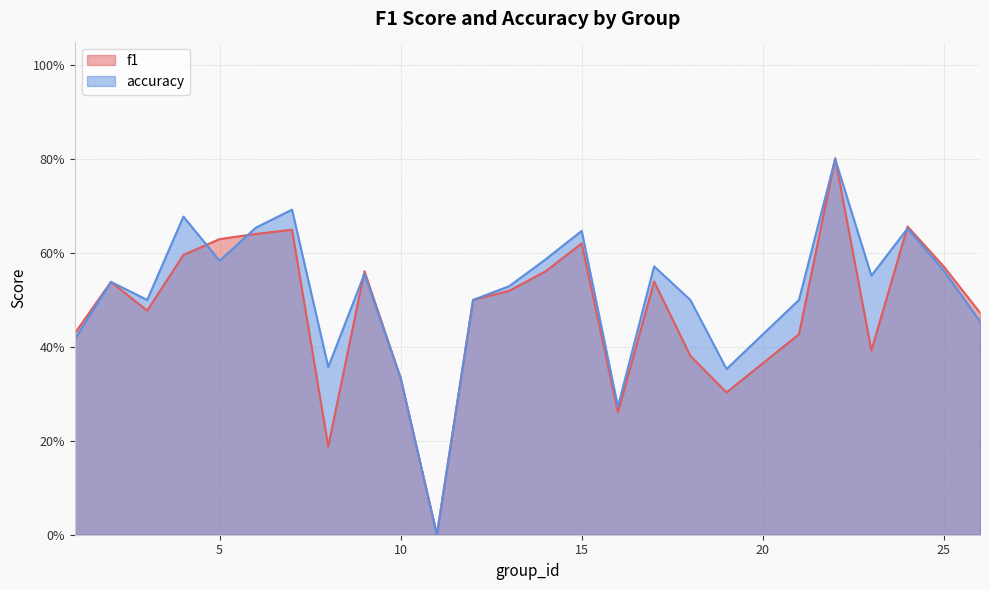

Count the f1 values in the range 0 to 1.

25